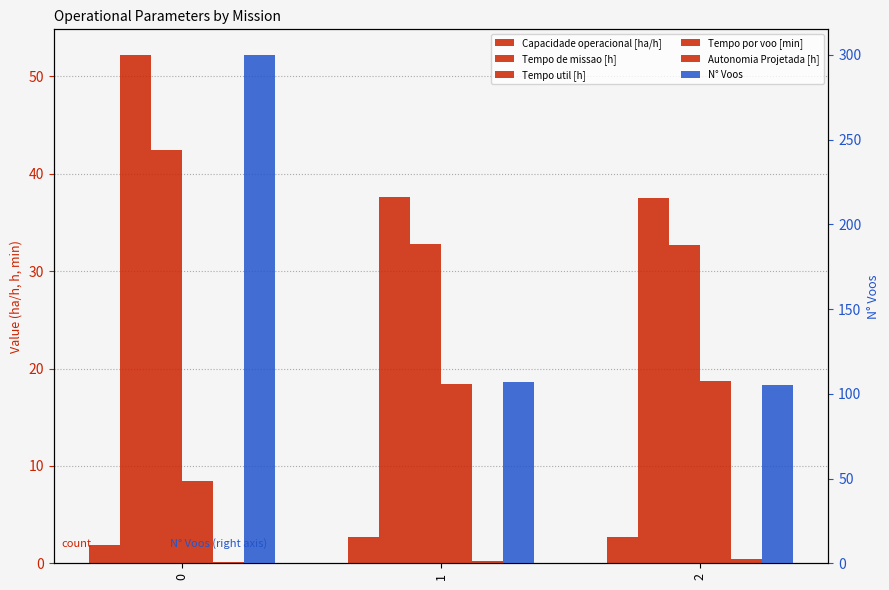

Reading left to right, list all the values displayed in this chart.

Capacidade operacional [ha/h]: 0=1.9	1=2.7	2=2.7
Tempo de missao [h]: 0=52.2	1=37.6	2=37.5
Tempo util [h]: 0=42.4	1=32.7	2=32.7
Tempo por voo [min]: 0=8.5	1=18.4	2=18.7
Autonomia Projetada [h]: 0=0.1	1=0.3	2=0.4
N° Voos: 0=300.0	1=107.0	2=105.0